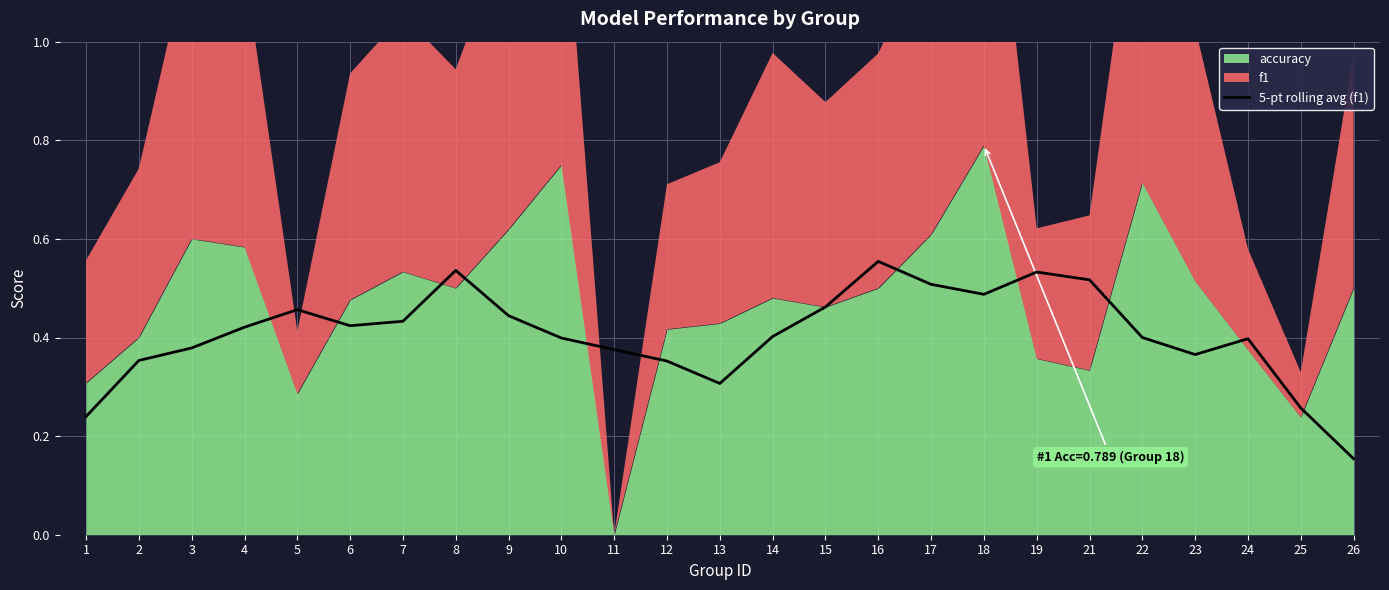

True or false: the data shows 0.6 at 2.

False